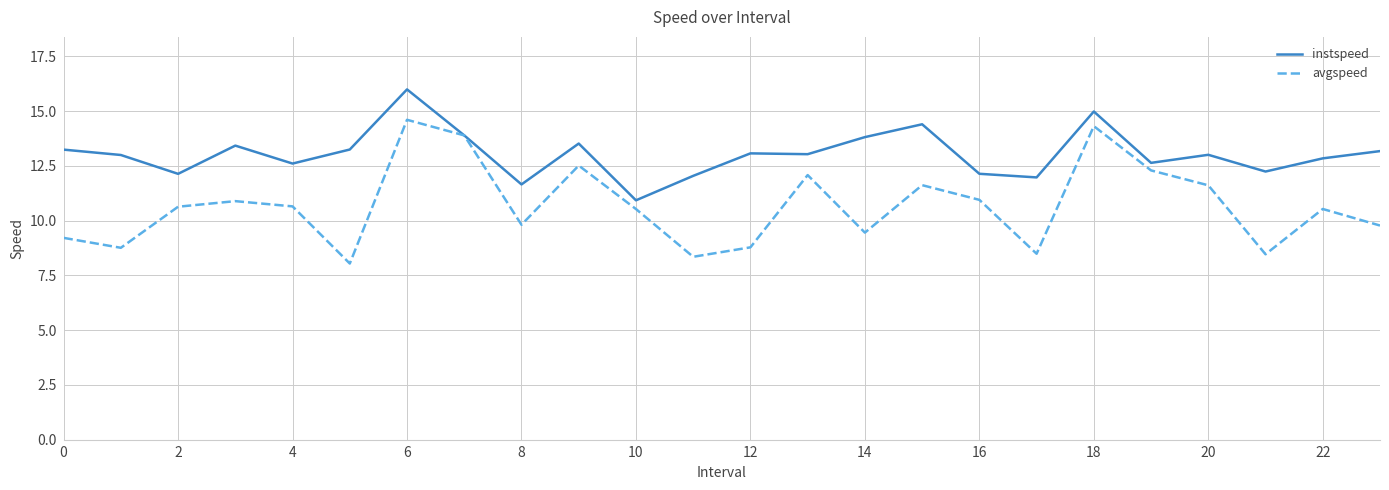

What is the maximum value shown in the chart?

16.0